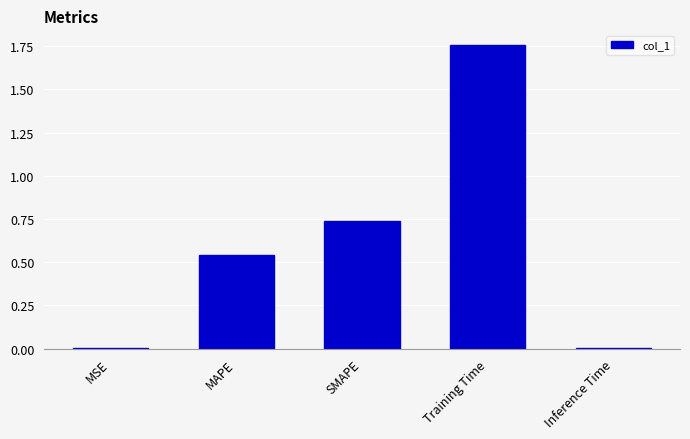

What is the average value?

0.6